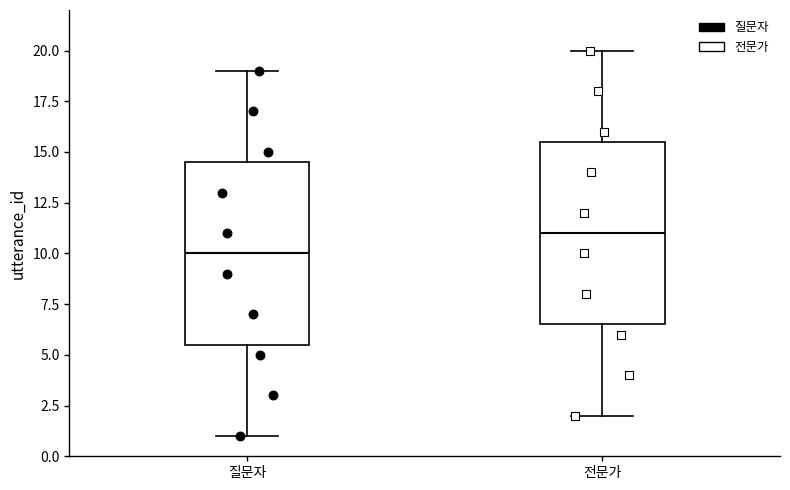

Which box has the lowest median line?

질문자